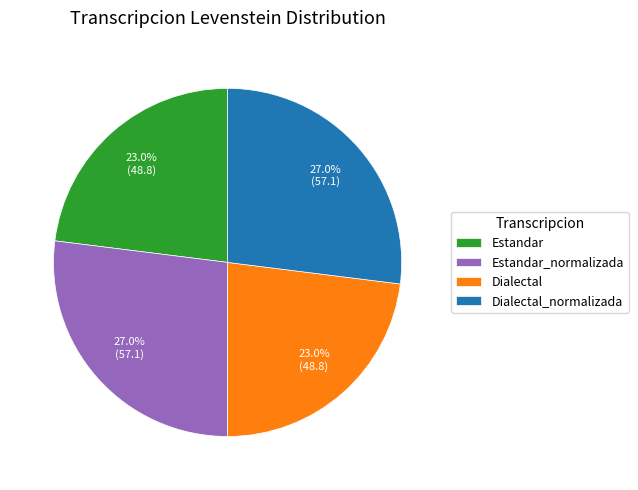

Is there a majority slice in this chart?

No